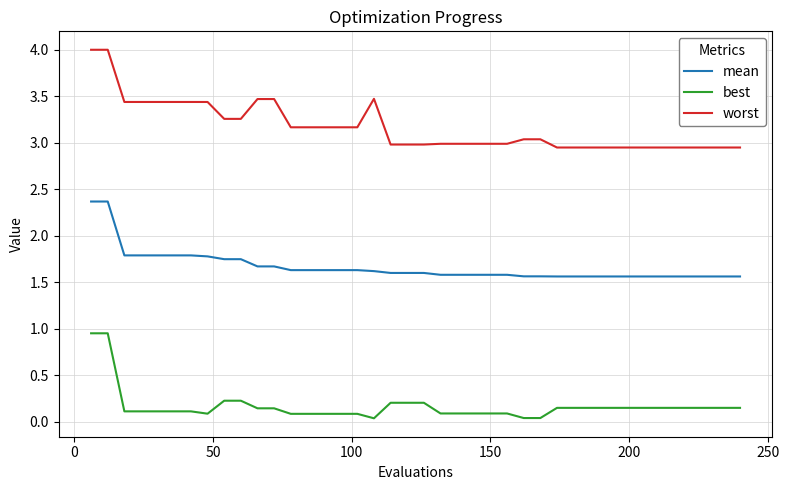

Which series has the widest spread of values?

worst